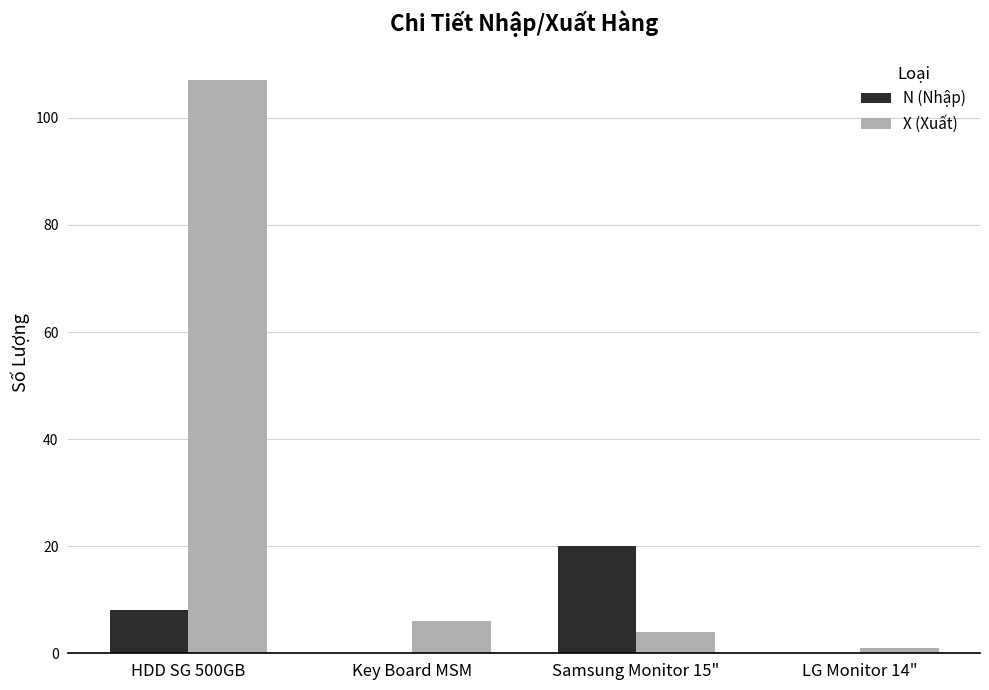

How many series are shown in this chart?

2